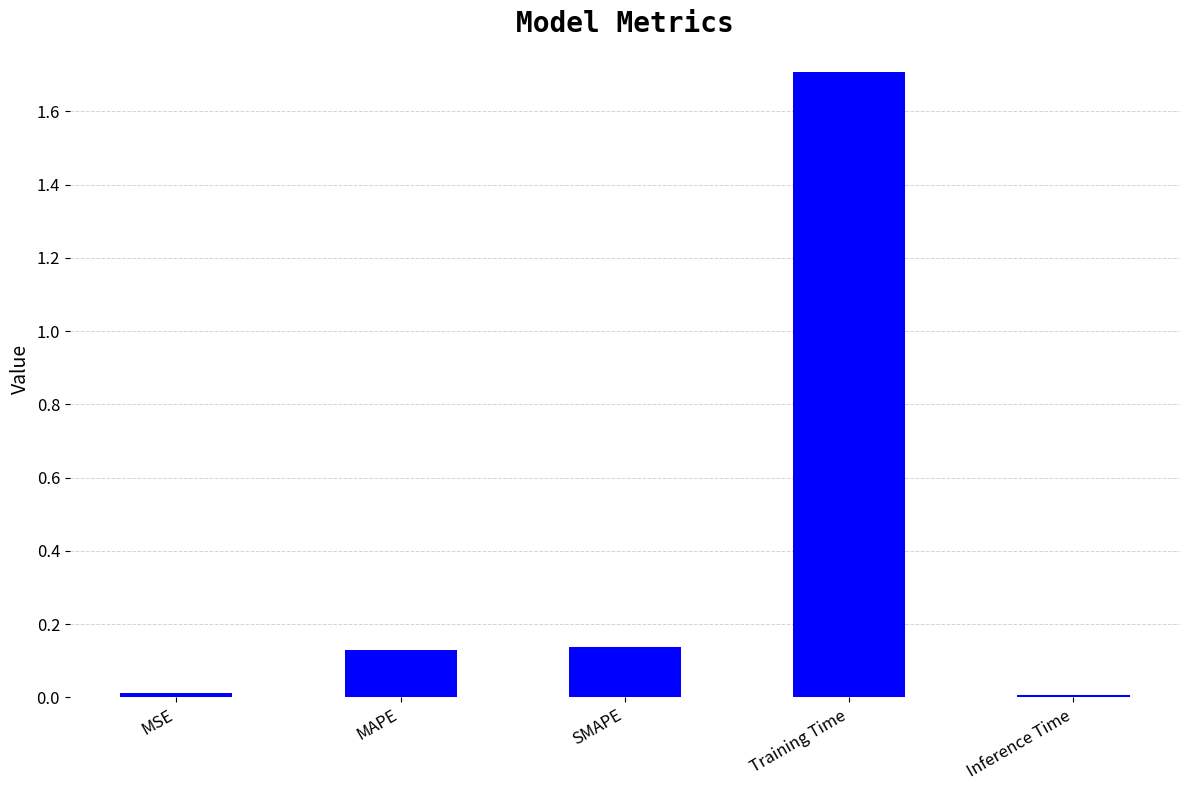

Which label corresponds to the largest value in the chart?

Training Time